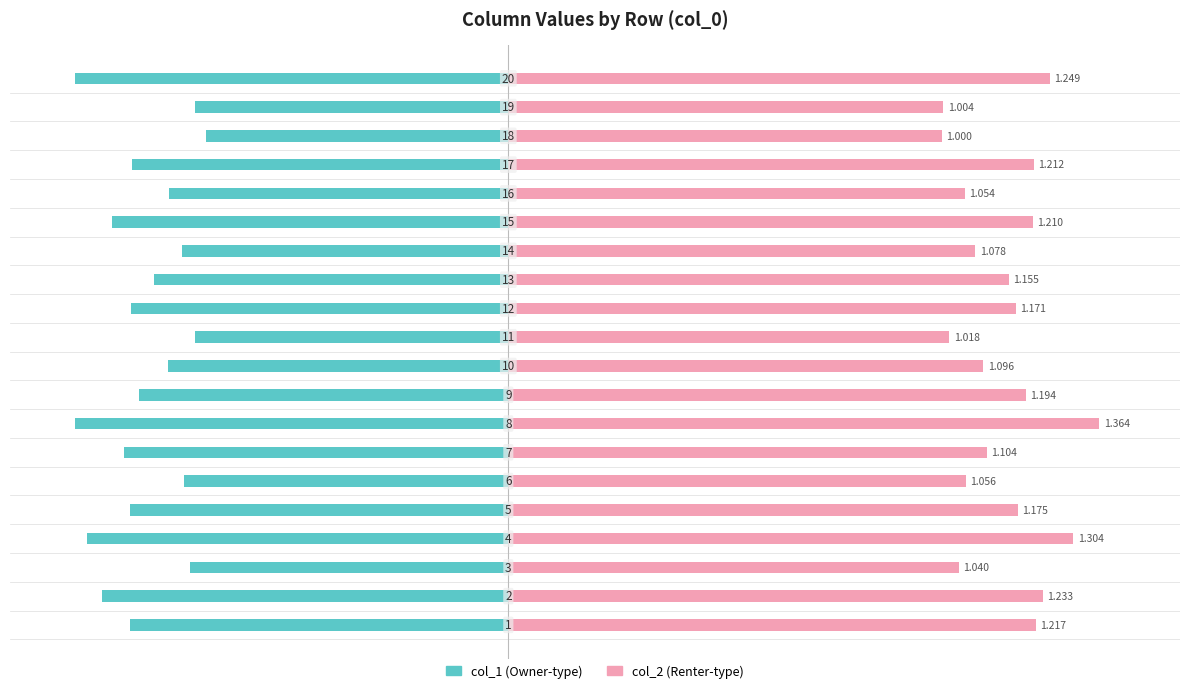

What is the maximum value for col_1?

-0.7